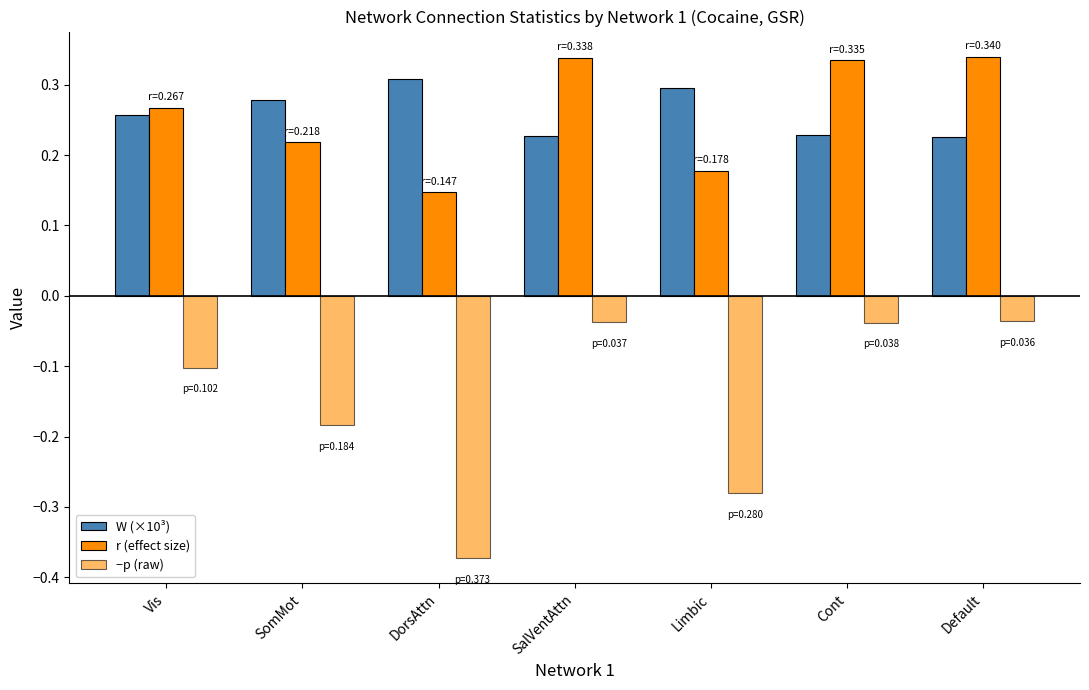

Which category has the lowest value across all series?

DorsAttn